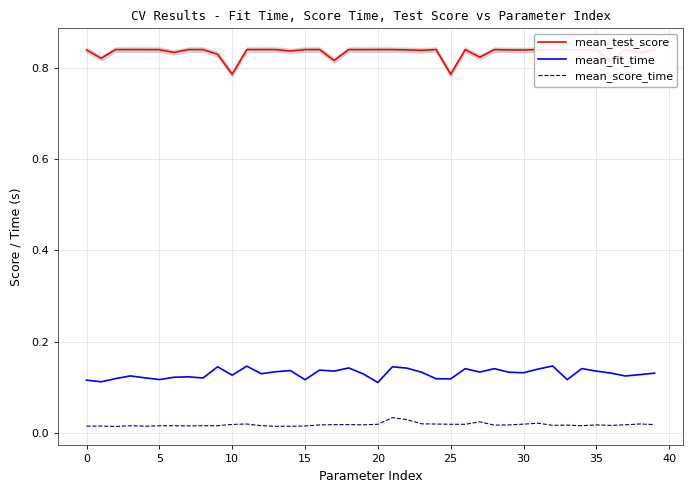

Which label corresponds to the largest value in the chart?

12